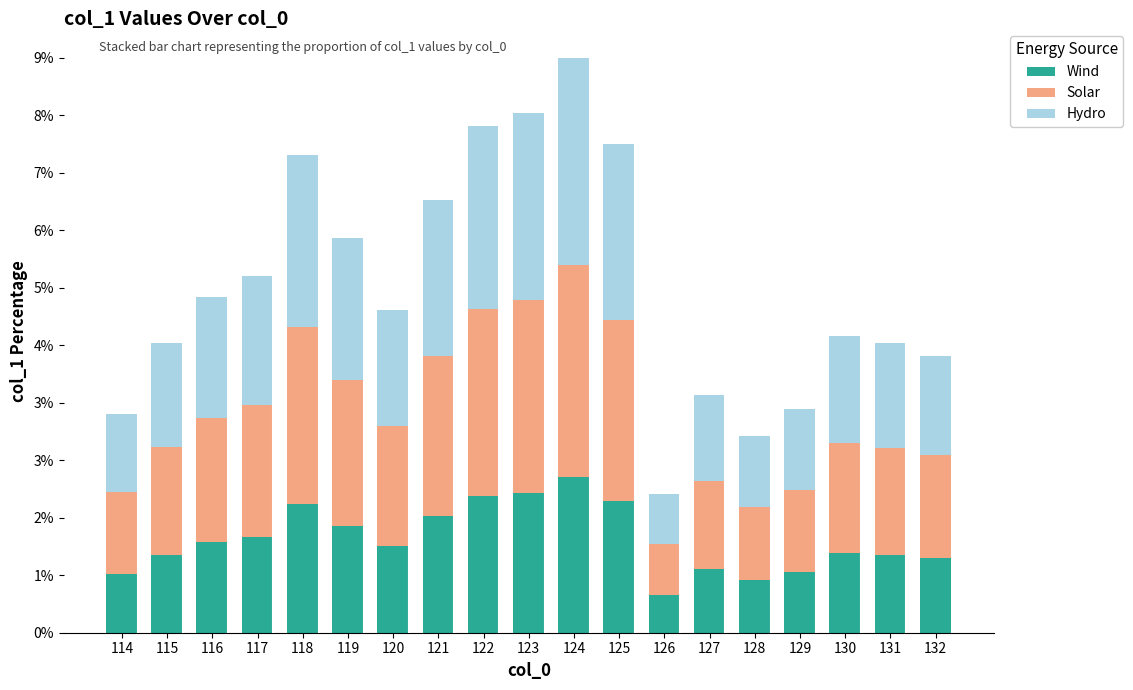

What are all the series names shown in the legend?

Wind, Solar, Hydro